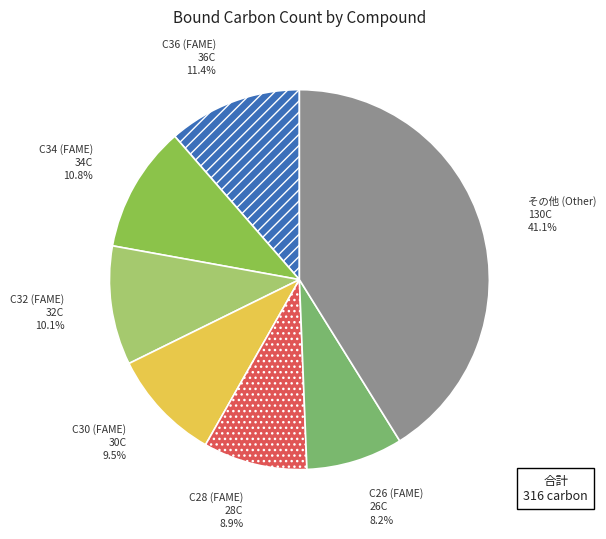

What portion of the pie excludes C28 (FAME)?

91.1%